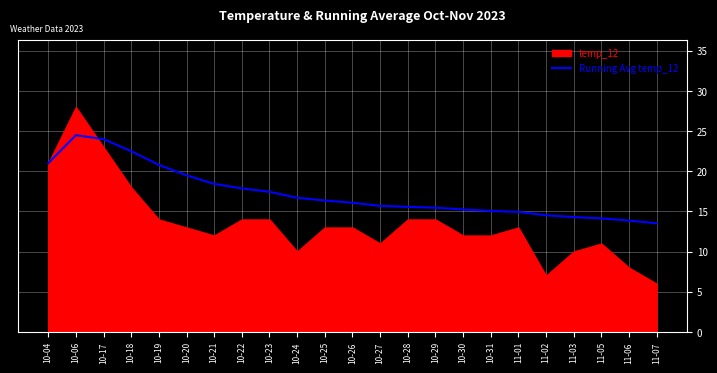

The Running Avg temp_12 series shows 16.4 at 10-25. True or false?

True